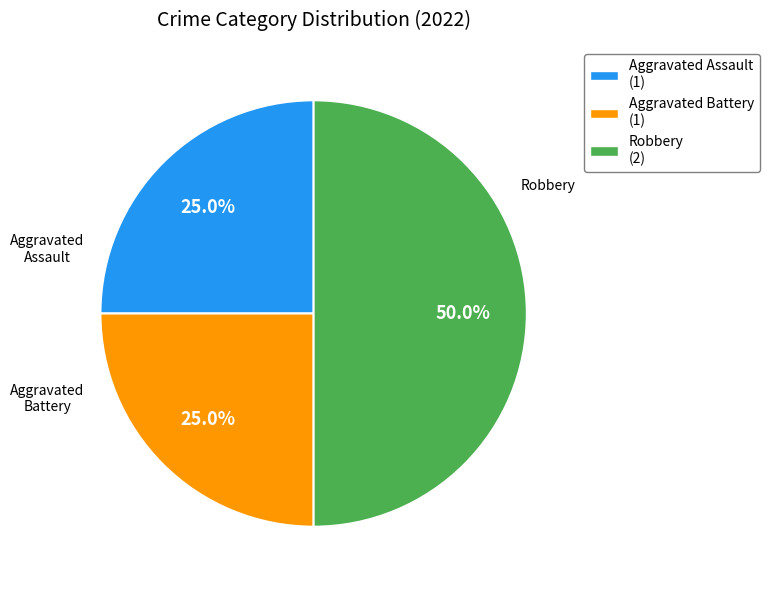

To the nearest percent, what portion does Aggravated Battery represent?

25%